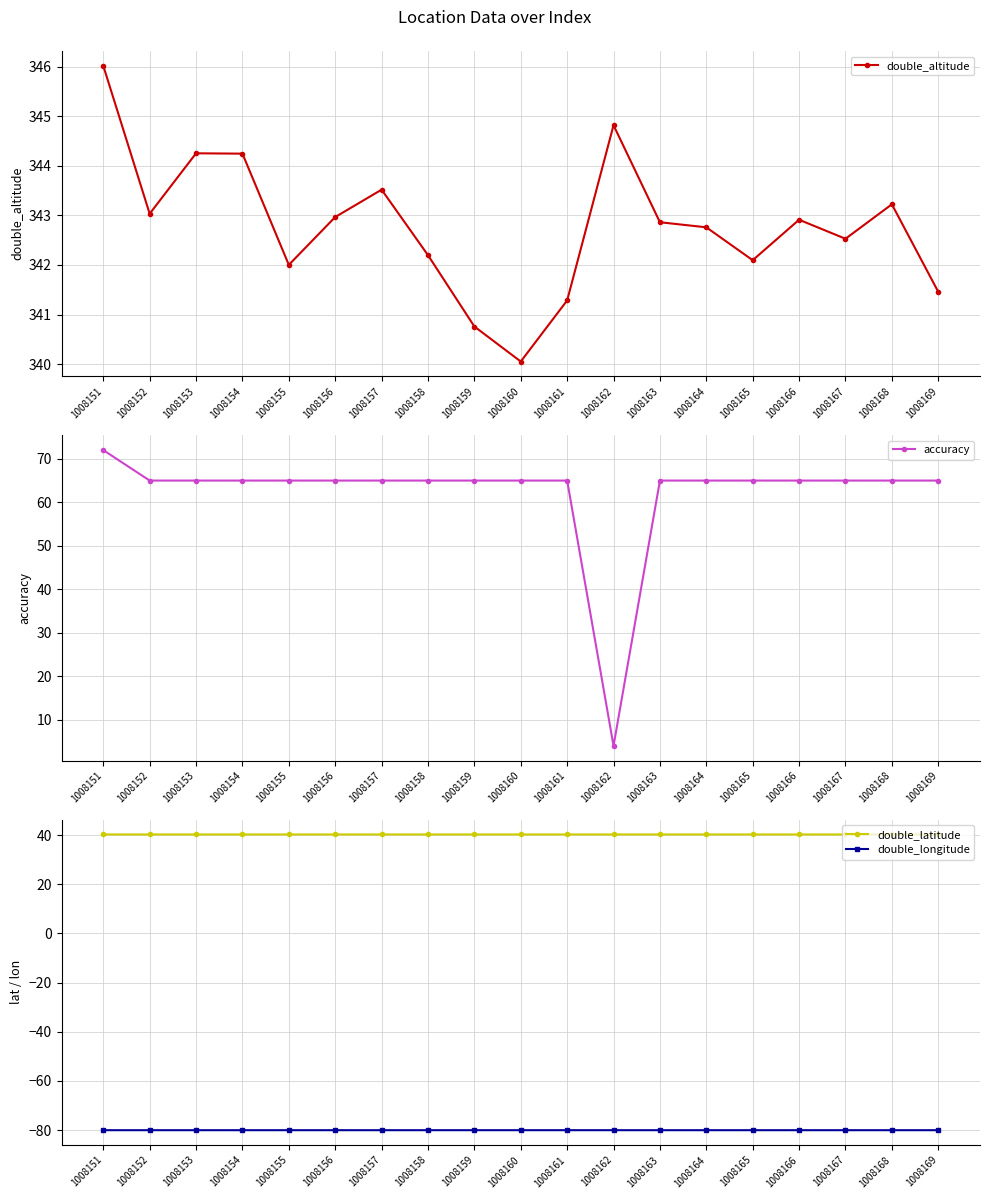

Where is the first local minimum for accuracy?

1008162